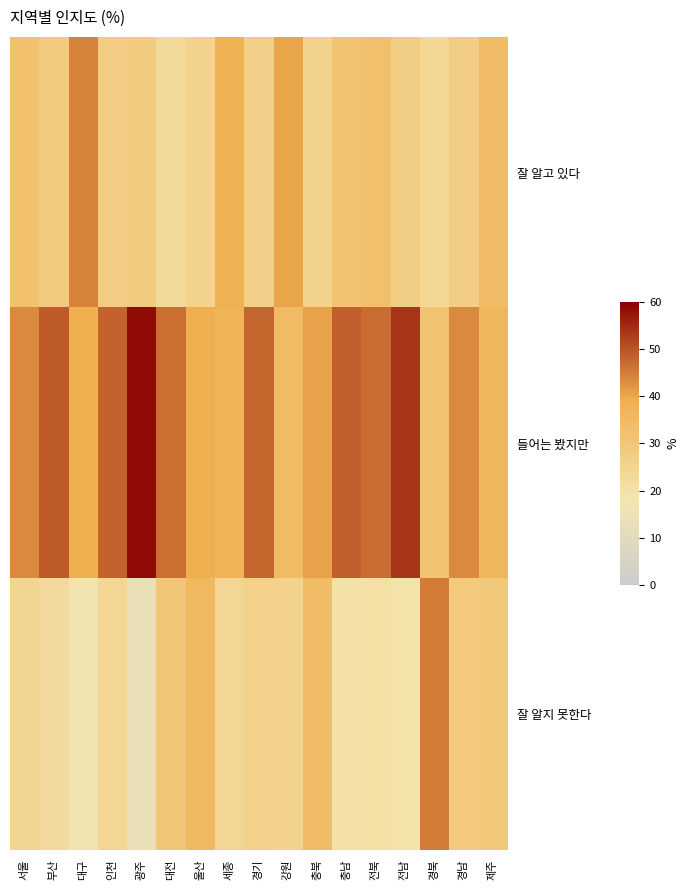

What is the spread (max minus min) of values at 제주?

7.1